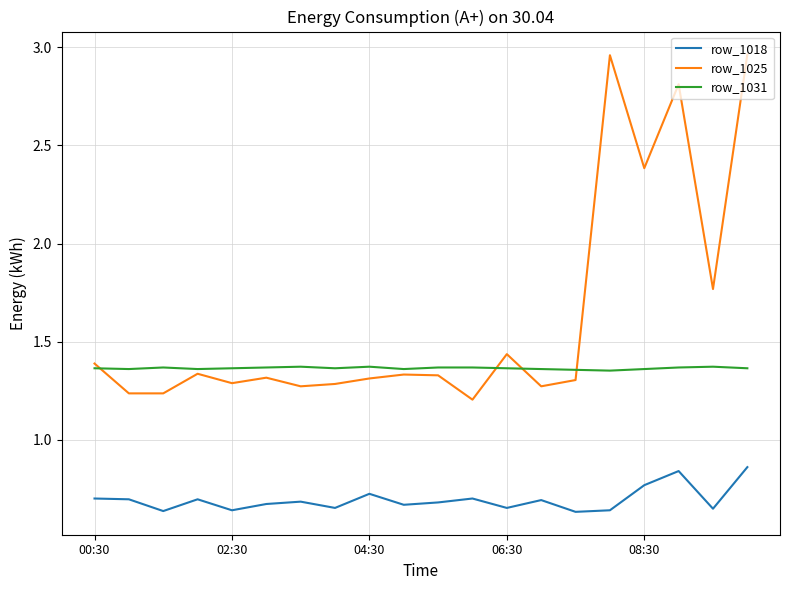

True or false: row_1031 and row_1018 intersect in this chart.

False